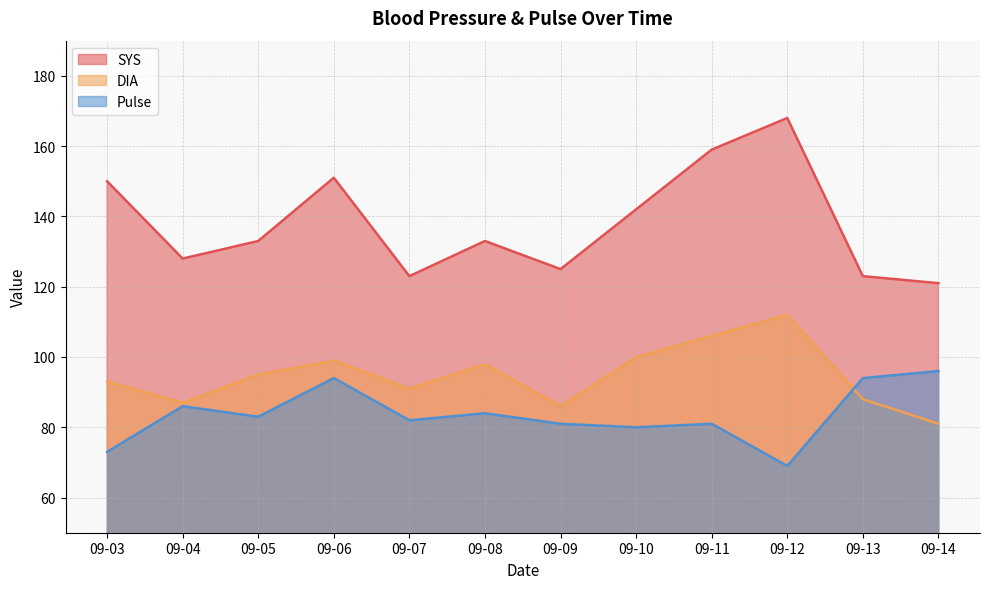

What is the value of the SYS point at the 12th from the left?

121